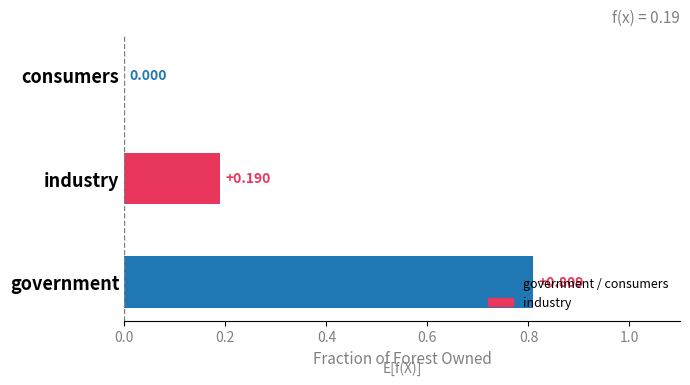

What is the average value?

0.3